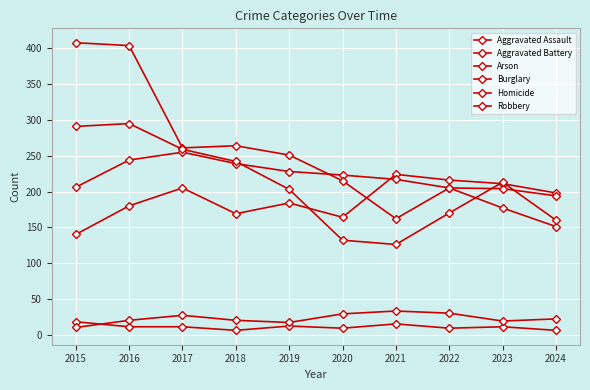

Between 2015 and 2022, which series saw the biggest shift?

Burglary